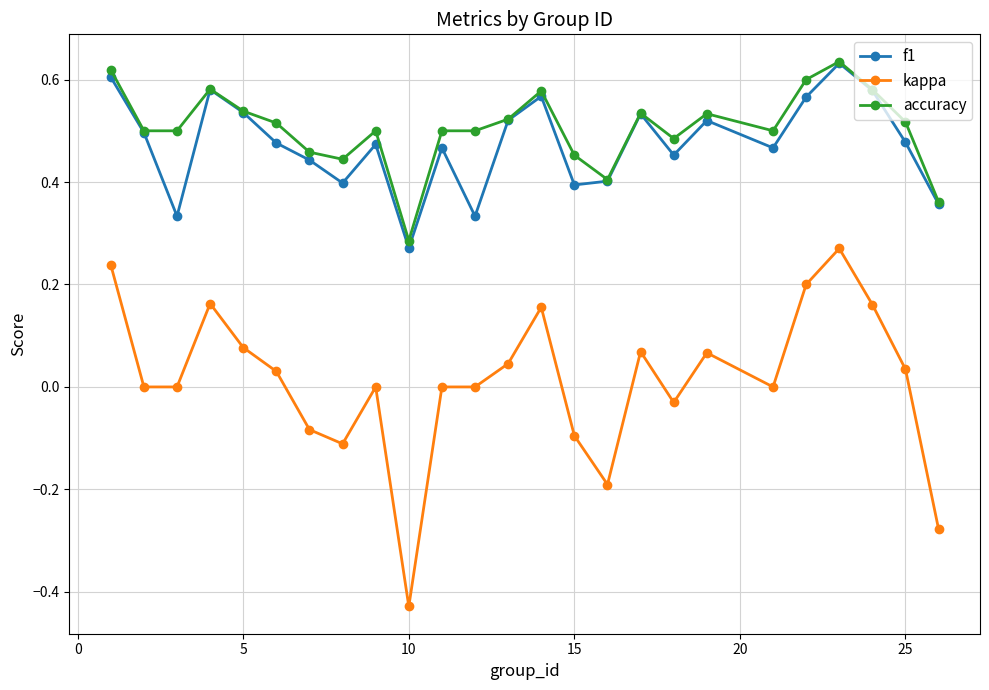

Which series has the widest spread of values?

kappa